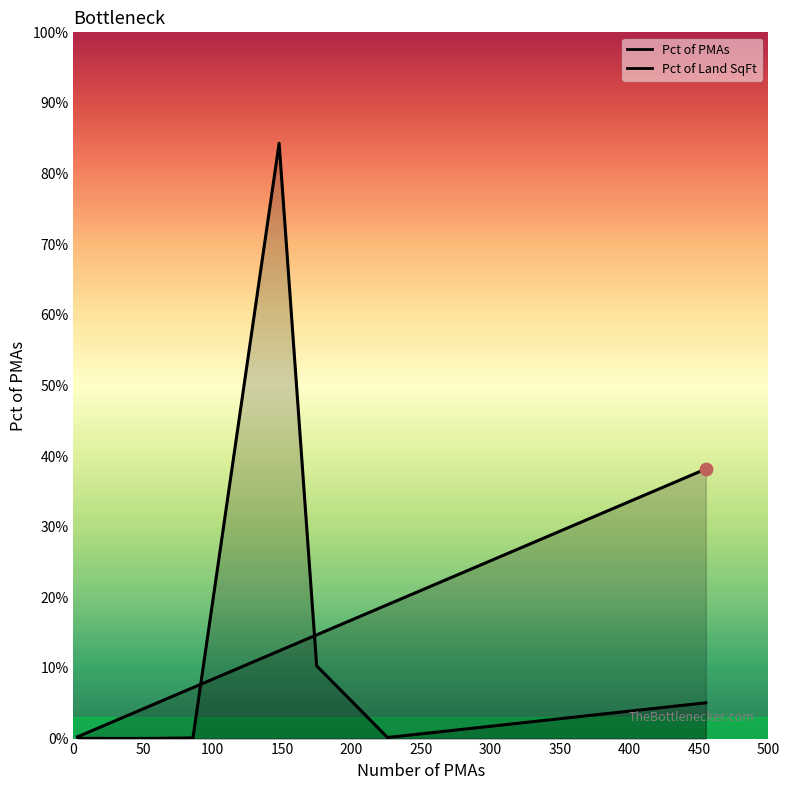

Which series has the largest Y range (max minus min)?

Pct of Land SqFt